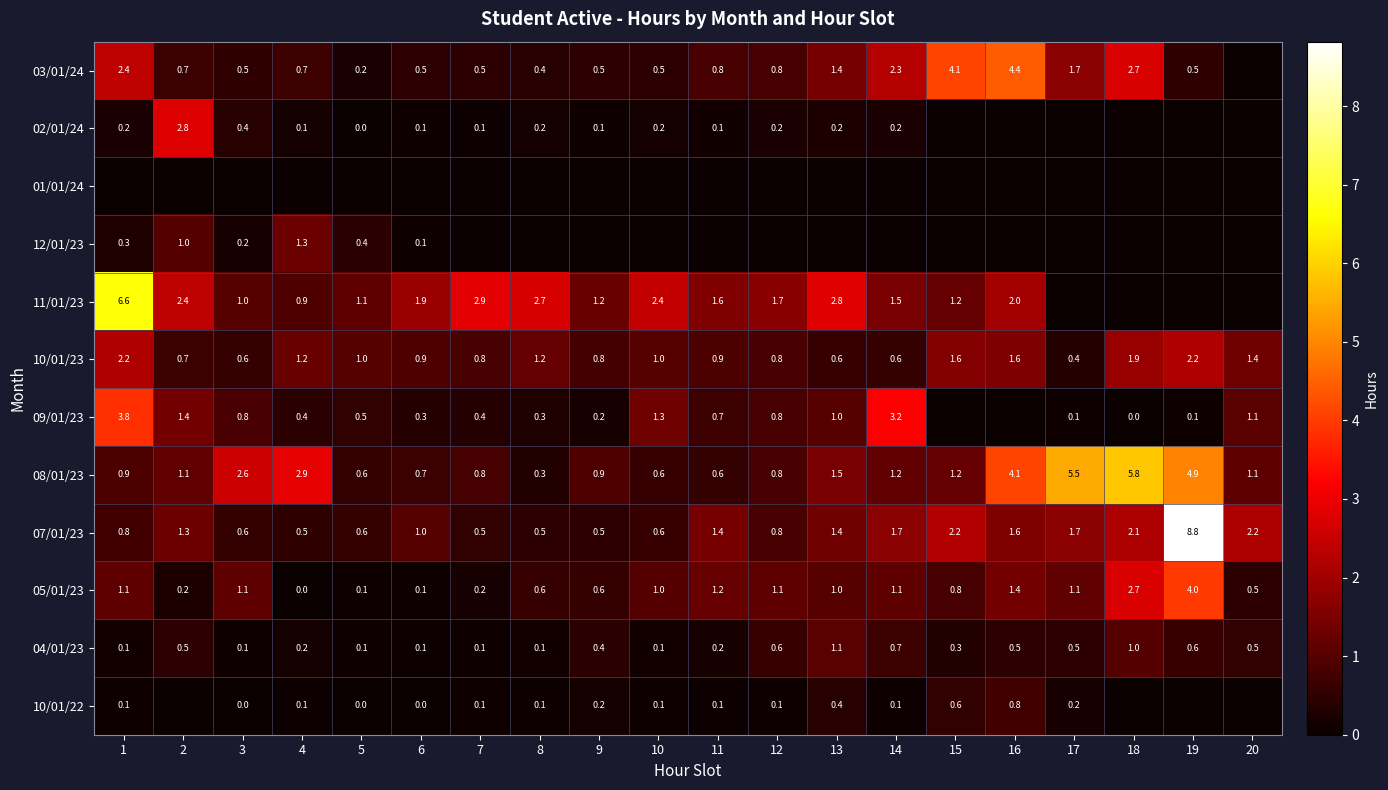

Which has a higher value, 3 or 7?

3